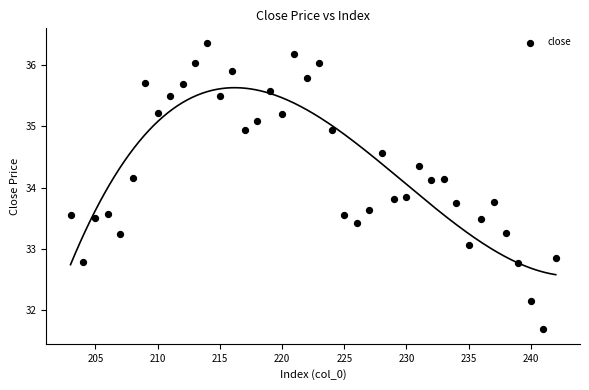

What is the range of X values (max minus min)?

39.0